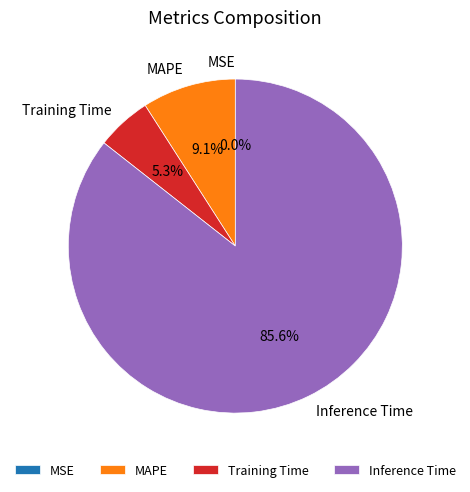

Which has a higher value, Training Time or Inference Time?

Inference Time